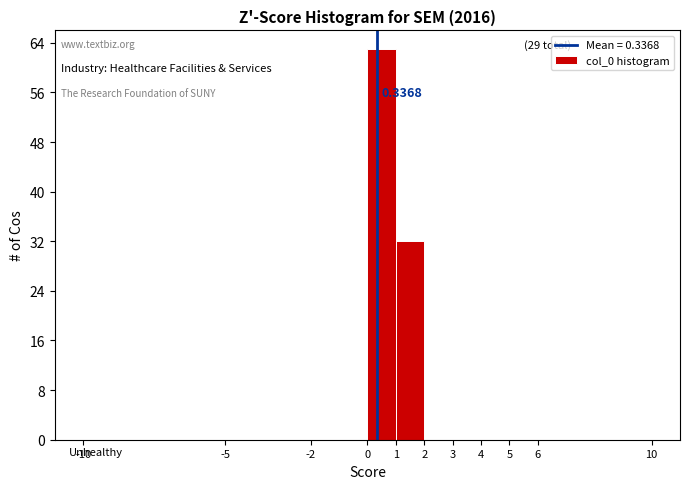

Over which range of the x-axis is the bar tallest?

0 to 1